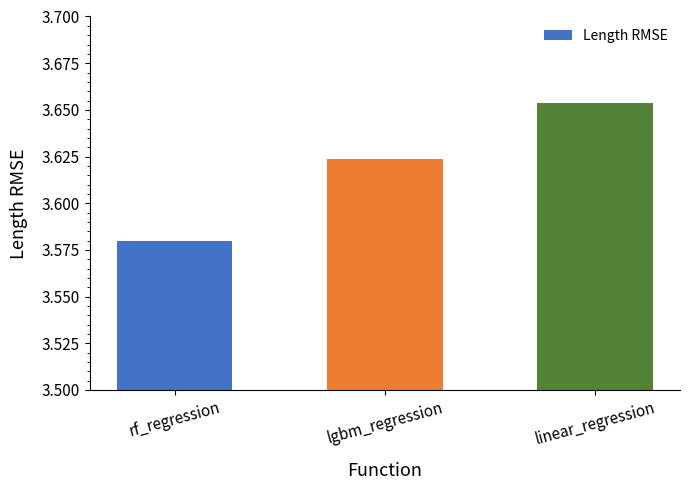

Is it true that the value at lgbm_regression is 5.0?

False